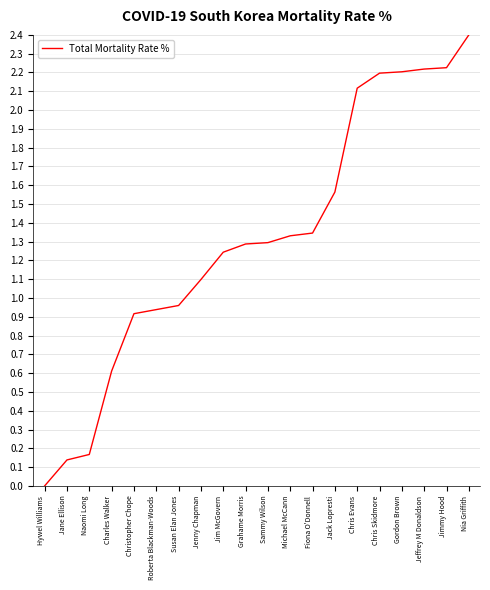

What position from the right is Christopher Chope?

16